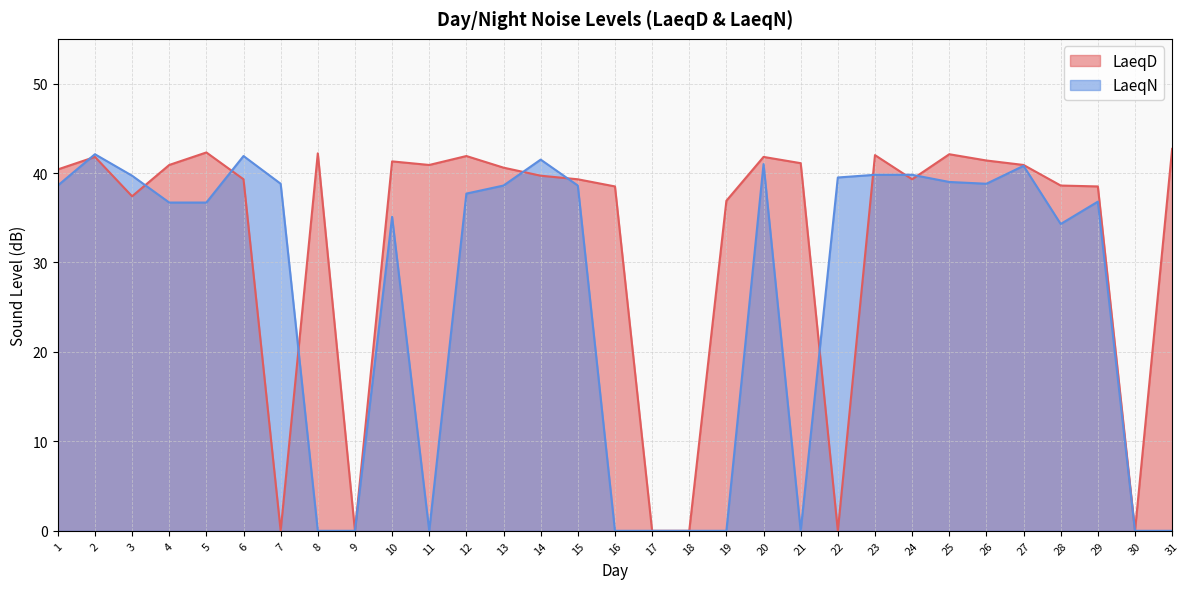

Which series ends up on top after the final intersection of LaeqN and LaeqD?

LaeqD